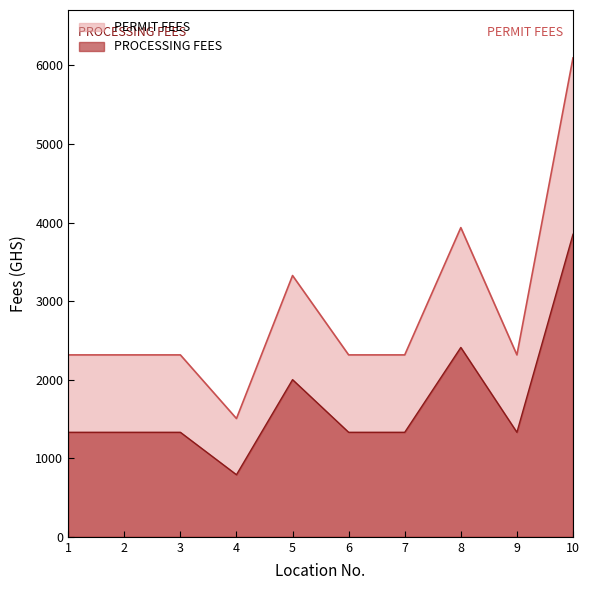

What is the value of the PERMIT FEES point at the 2nd from the left?

2315